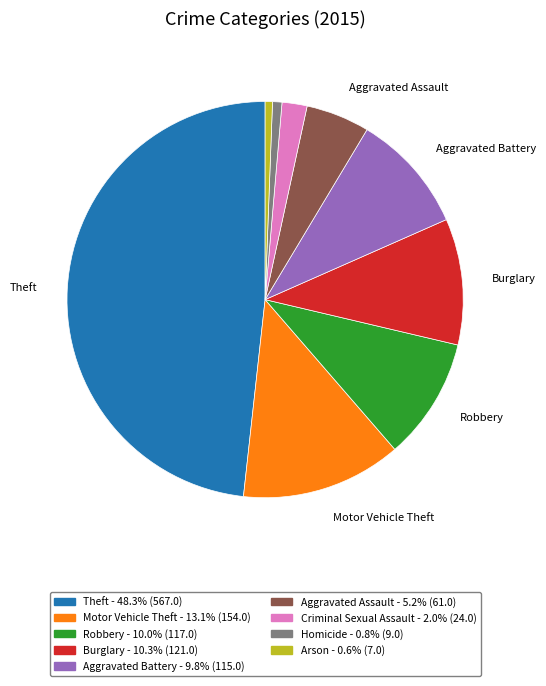

Is it true that Theft is 48% of the pie?

True